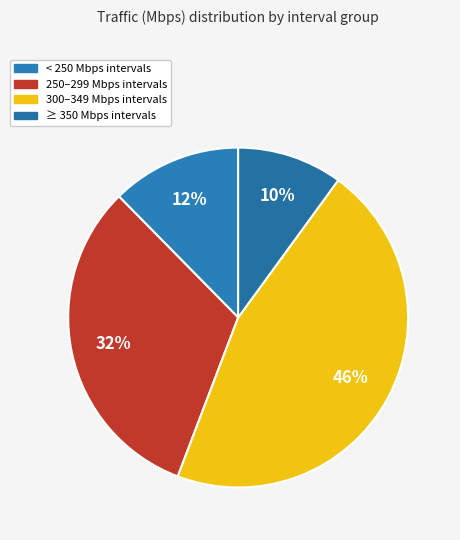

How many slices are in this pie chart?

4